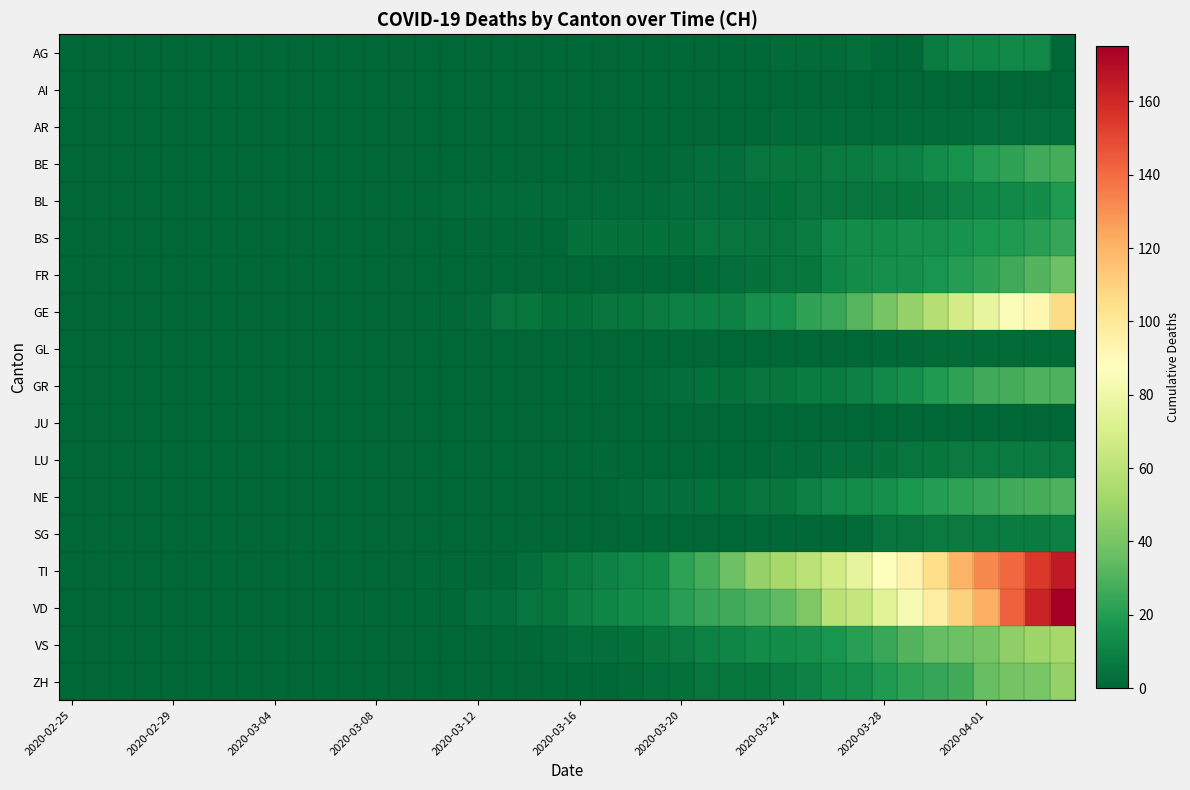

Reading left to right, what are all the values shown in this chart?

AG: 0	0	0	0	0	0	0	0	0	0	0	0	0	0	0	0	0	0	0	0	1	0	0	0	1	0	1	1	2	2	2	3	0	0	8	11	11	12	12	0
AI: 0	0	0	0	0	0	0	0	0	0	0	0	0	0	0	0	0	0	0	0	0	0	0	0	0	0	0	0	0	0	0	0	0	0	0	0	0	0	0	0
AR: 0	0	0	0	0	0	0	0	0	0	0	0	0	0	0	0	0	0	0	0	0	0	0	0	0	0	0	1	2	2	2	2	2	2	2	2	3	3	3	3
BE: 0	0	0	0	0	0	0	0	0	0	0	0	0	0	0	0	0	0	0	0	1	0	1	1	2	3	3	5	6	6	7	8	9	10	13	16	20	23	26	28
BL: 0	0	0	0	0	0	0	0	0	0	0	0	1	1	1	2	2	2	2	2	2	2	2	2	3	3	3	3	4	5	5	5	5	6	7	10	11	12	14	19
BS: 0	0	0	0	0	0	0	0	0	0	0	0	0	0	0	0	1	1	1	0	4	4	4	4	4	5	5	5	5	8	12	13	13	15	15	16	18	19	21	24
FR: 0	0	0	0	0	0	0	0	0	0	0	0	0	0	0	0	0	0	0	0	0	0	0	1	1	2	3	4	5	6	11	14	15	15	17	20	23	26	31	37
GE: 0	0	0	0	0	0	0	0	0	0	0	0	0	0	1	1	2	5	6	4	4	5	6	7	9	9	10	15	16	23	25	32	40	48	58	68	77	85	92	106
GL: 0	0	0	0	0	0	0	0	0	0	0	0	0	0	0	0	0	0	0	0	0	0	0	0	0	0	0	0	0	0	0	0	1	1	2	2	2	2	2	2
GR: 0	0	0	0	0	0	0	0	0	0	0	0	0	0	0	0	0	0	0	0	1	1	1	2	3	4	4	5	6	8	8	9	12	15	19	23	26	28	30	30
JU: 0	0	0	0	0	0	0	0	0	0	0	0	0	0	0	0	0	0	0	0	0	0	0	0	0	0	0	0	0	0	0	0	0	0	0	0	0	0	0	0
LU: 0	0	0	0	0	0	0	0	0	0	0	0	0	0	0	0	0	0	0	0	0	1	0	0	0	1	1	1	2	2	3	3	4	5	6	7	7	7	7	7
NE: 0	0	0	0	0	0	0	0	0	0	0	0	0	0	0	0	0	0	0	0	0	0	2	3	3	4	4	5	6	9	12	13	15	18	20	22	24	27	28	30
SG: 0	0	0	0	0	0	0	0	0	0	0	0	0	0	0	0	0	0	0	0	0	0	0	0	0	0	0	1	1	1	1	2	5	5	7	7	7	8	8	9
TI: 0	0	0	0	0	0	0	0	0	0	0	0	0	0	1	1	1	1	3	6	8	10	12	13	22	28	37	48	53	60	67	76	87	93	105	120	132	141	155	165
VD: 0	0	0	0	0	0	0	0	0	0	1	1	1	1	1	1	3	3	5	6	9	11	14	15	21	24	26	30	34	42	59	63	74	84	97	110	121	143	162	175
VS: 0	0	0	0	0	0	0	0	0	0	0	0	0	0	0	0	0	1	1	2	3	3	4	6	7	10	11	13	14	15	17	21	25	31	35	37	40	47	51	53
ZH: 0	0	0	0	0	0	0	0	0	0	0	0	0	0	0	0	0	0	0	1	1	1	2	3	4	5	6	6	8	10	13	15	19	22	24	27	36	39	41	48